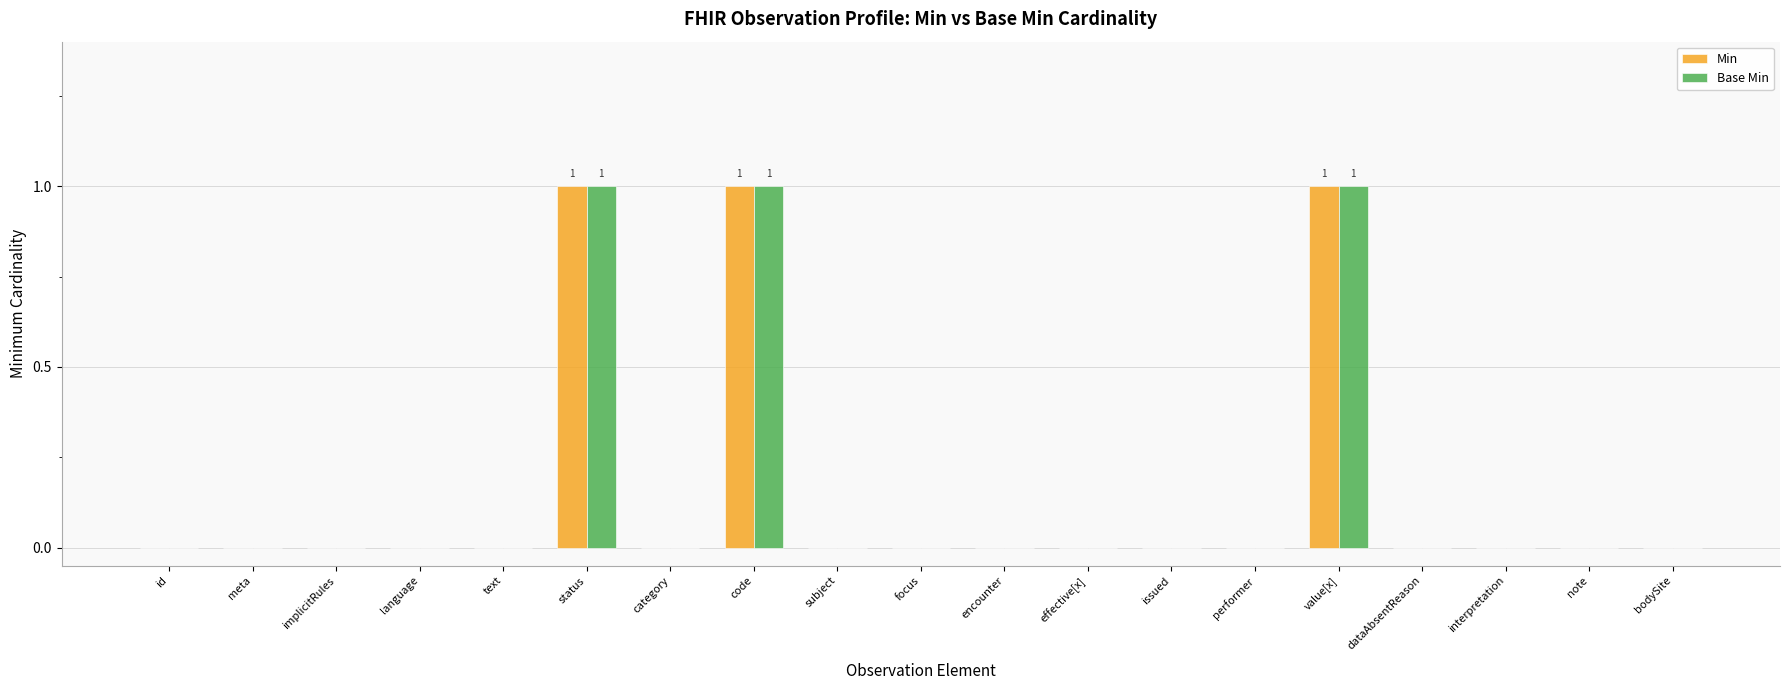

The Min series shows -1 at encounter. True or false?

False